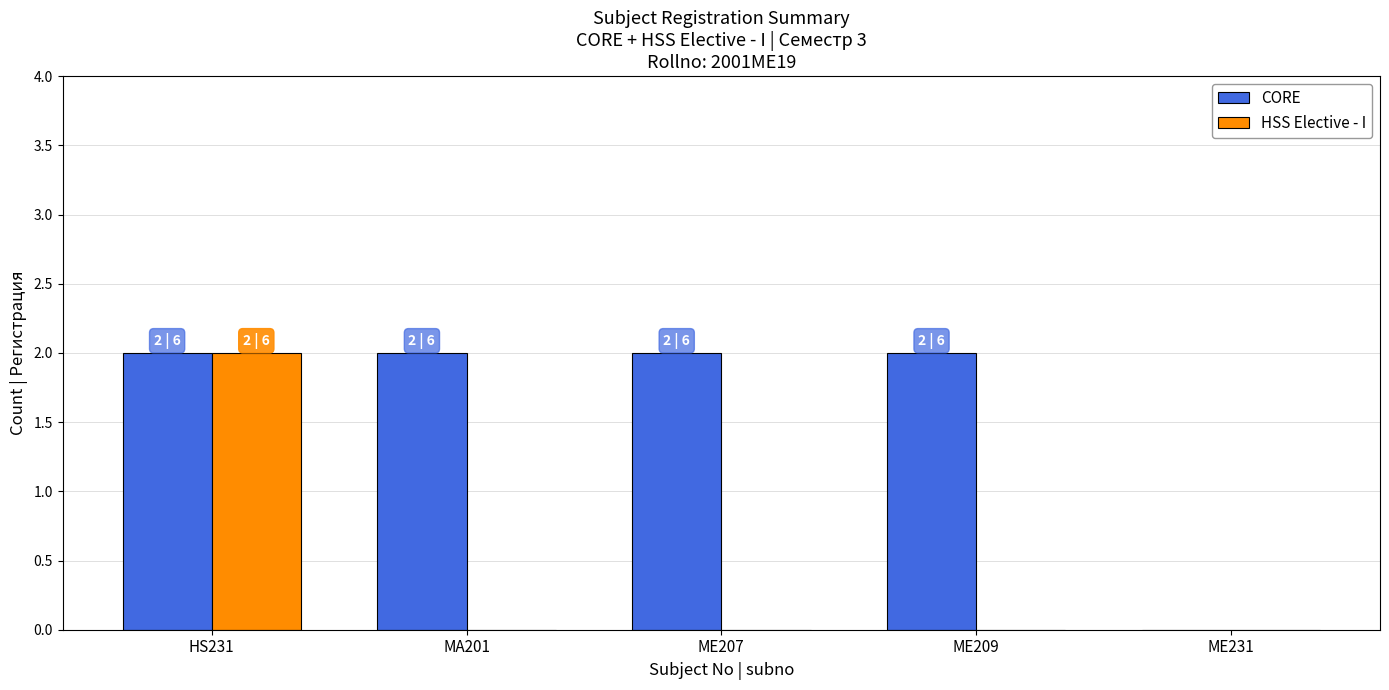

Reading left to right, transcribe all the data shown in this chart.

CORE: 2	2	2	2	0
HSS Elective - I: 2	0	0	0	0